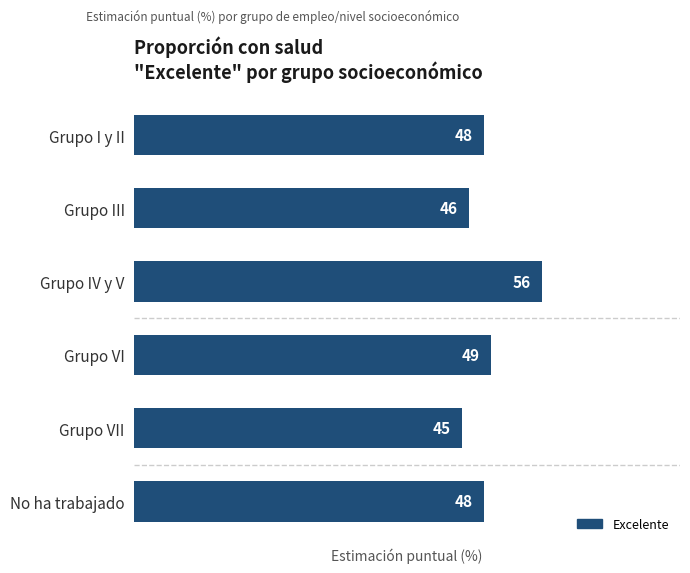

Reading top to bottom, extract all data points from this chart.

48	46	56	49	45	48